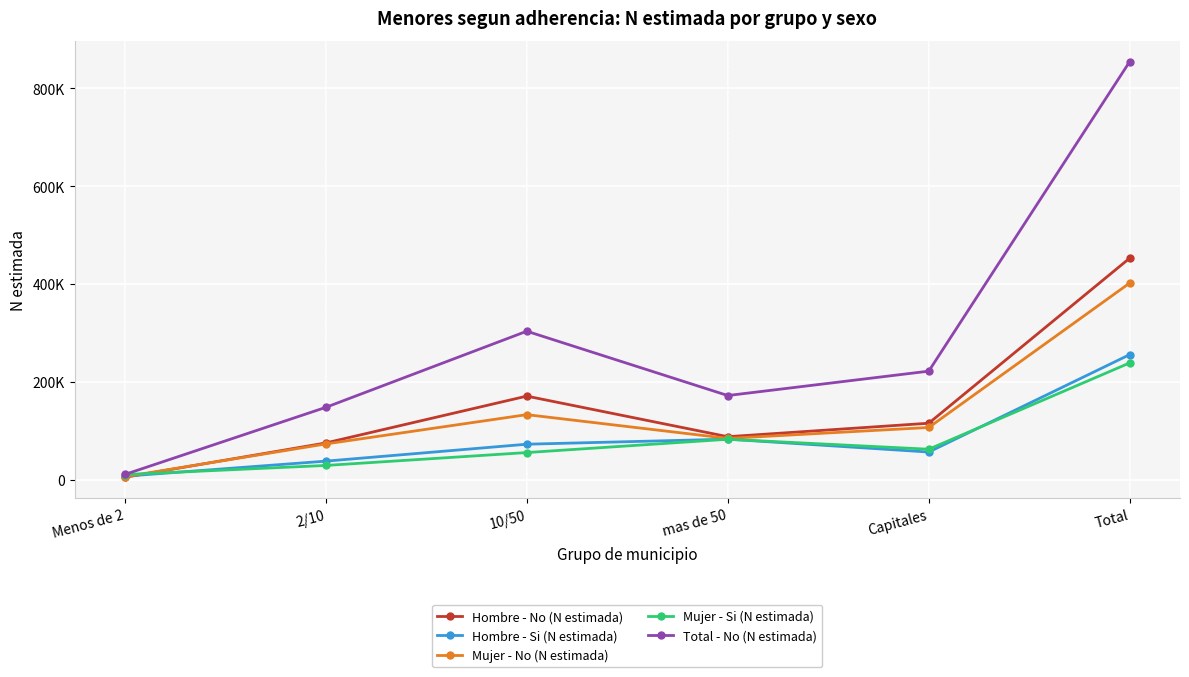

At which label does Total - No (N estimada) first exceed 221677?

10/50